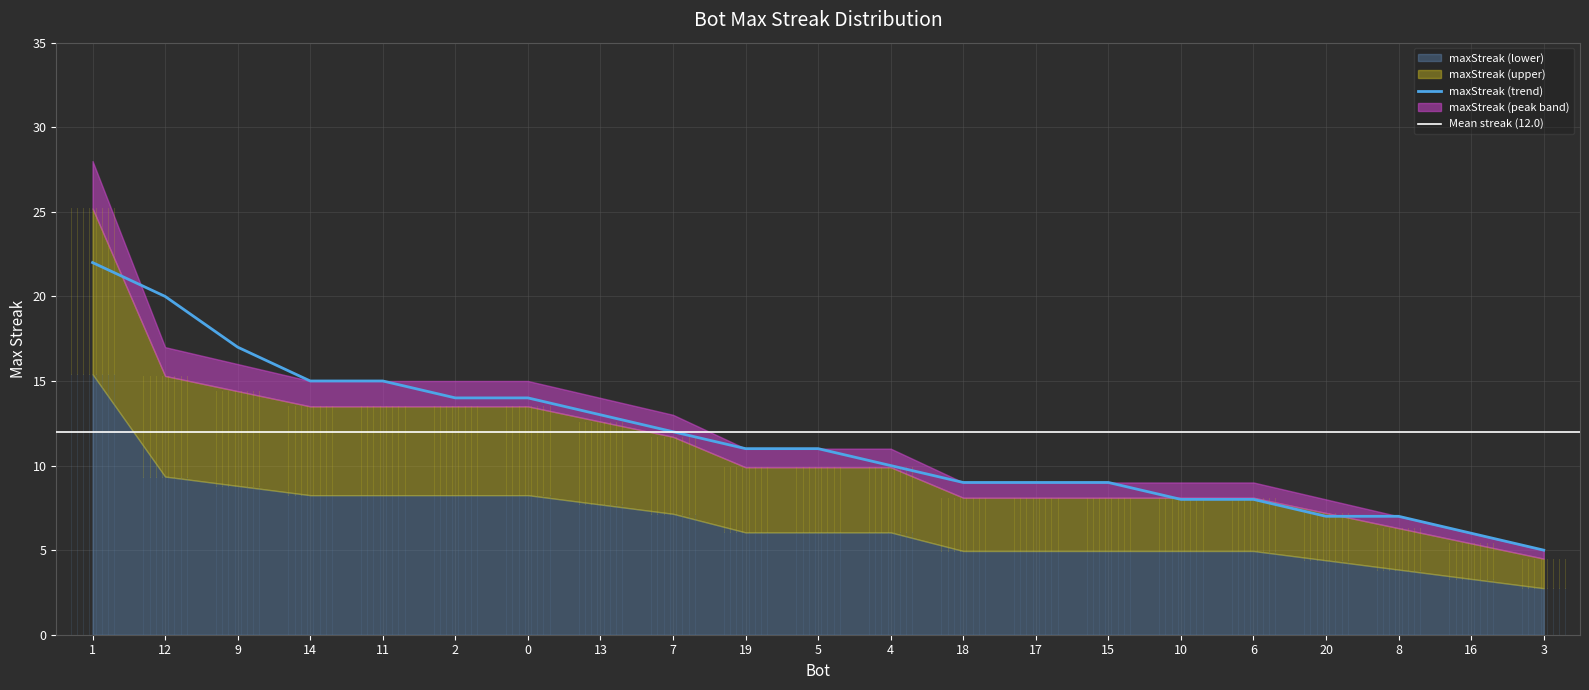

Rank the categories by value from lowest to highest.

3, 16, 8, 20, 18, 17, 15, 10, 6, 19, 5, 4, 7, 13, 14, 11, 2, 0, 9, 12, 1